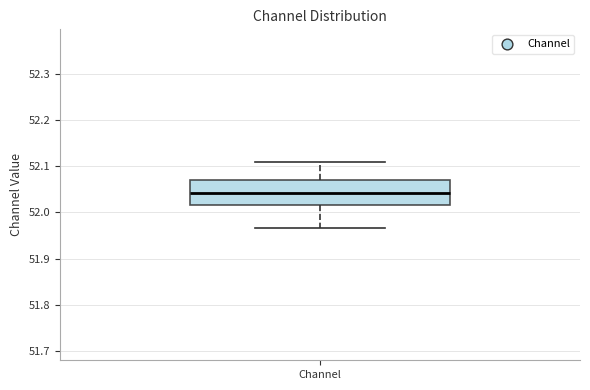

Where does the upper whisker of the box for Channel end on the y-axis? The values are not printed on the chart, so give them approximately, as read against the axis.

52.11